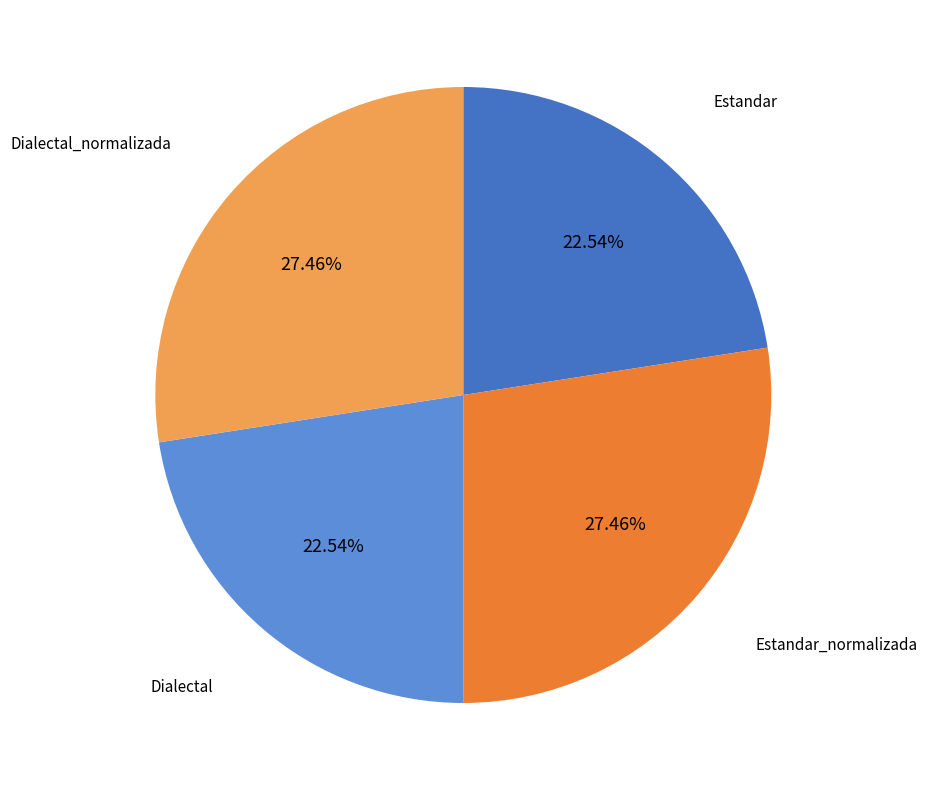

Does any single category account for the majority?

No